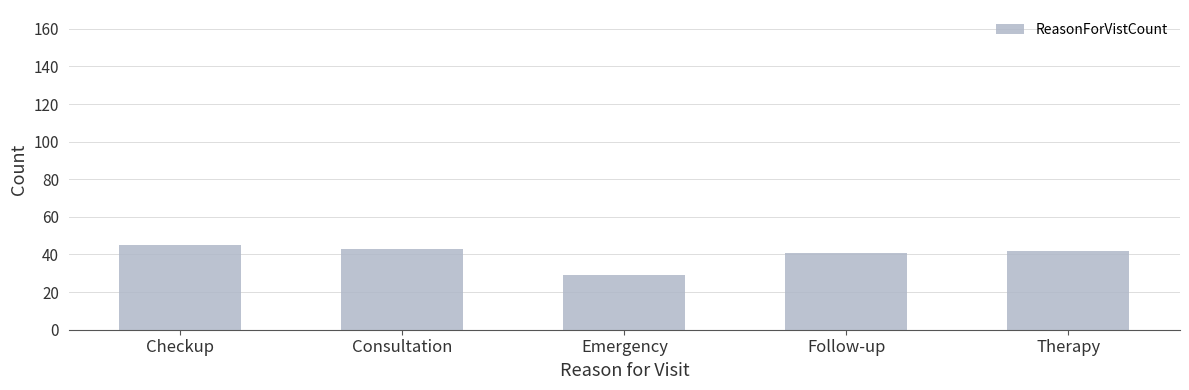

Are the bars grouped side by side (vs. stacked)?

No